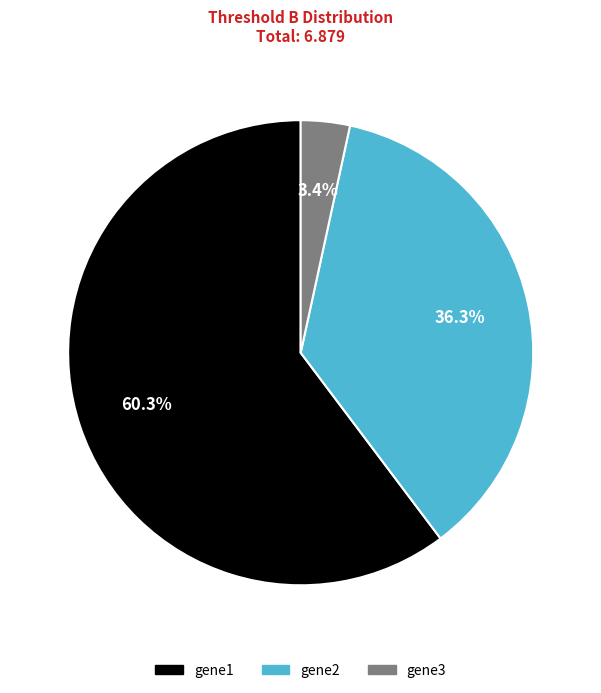

The gene1 slice represents 60% of the pie. True or false?

True